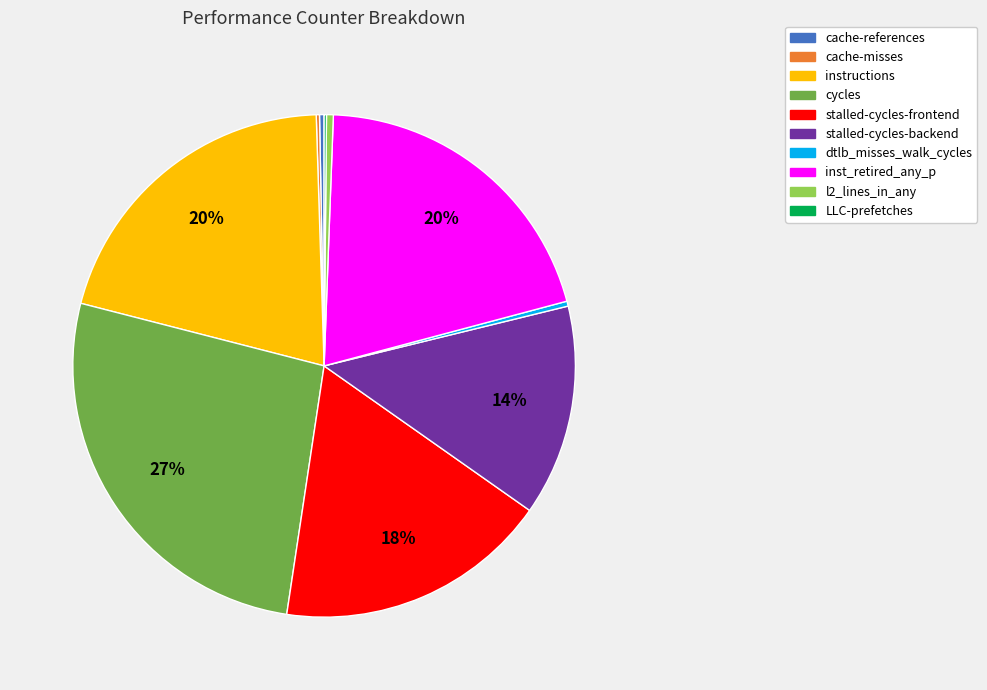

True or false: inst_retired_any_p accounts for 5% of the total.

False